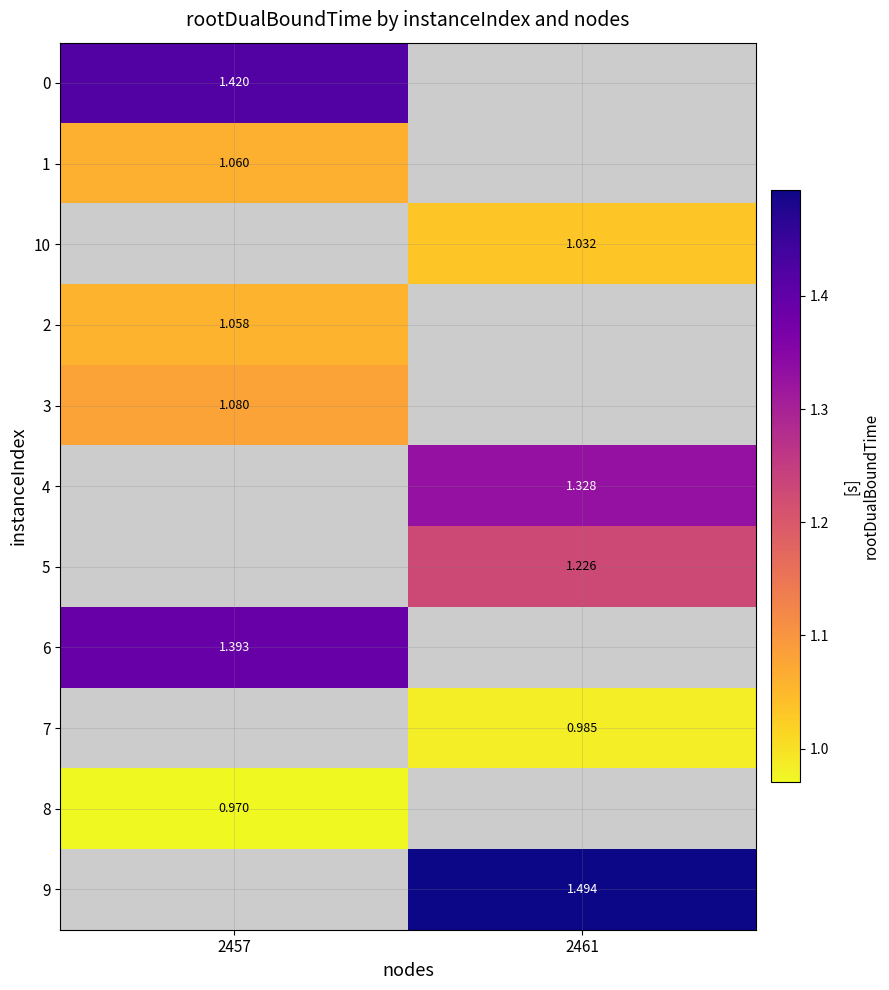

What is the lowest value of the 6 series?

1.4